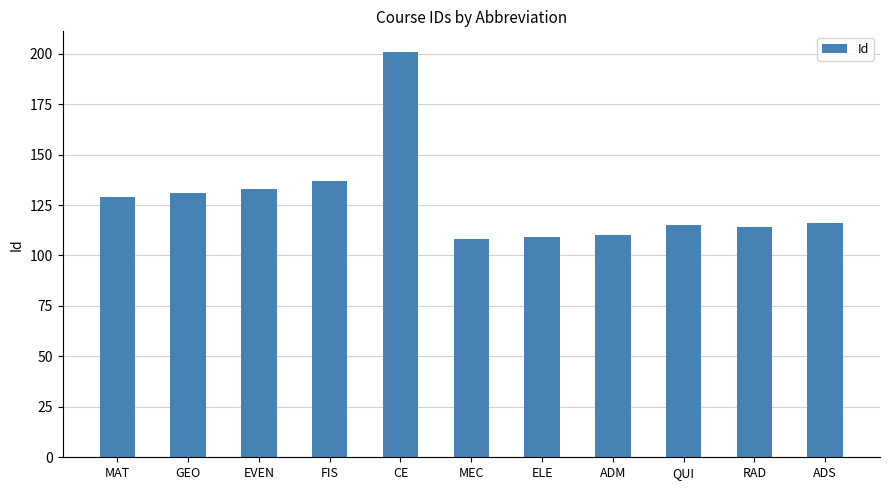

What is the value of the 10th bar from the left?

114